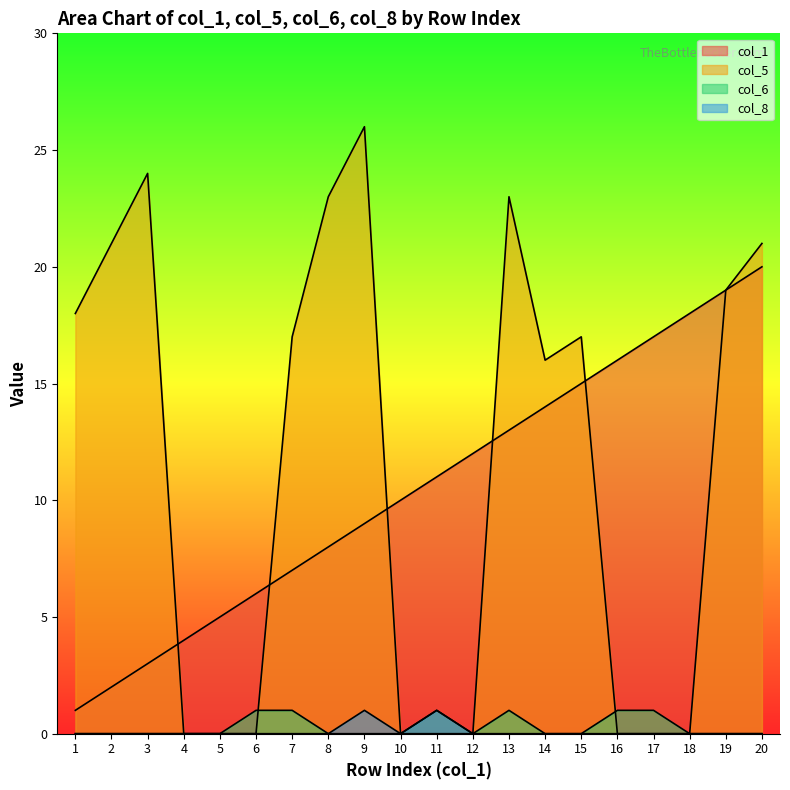

What is the highest value of the col_6 series?

1